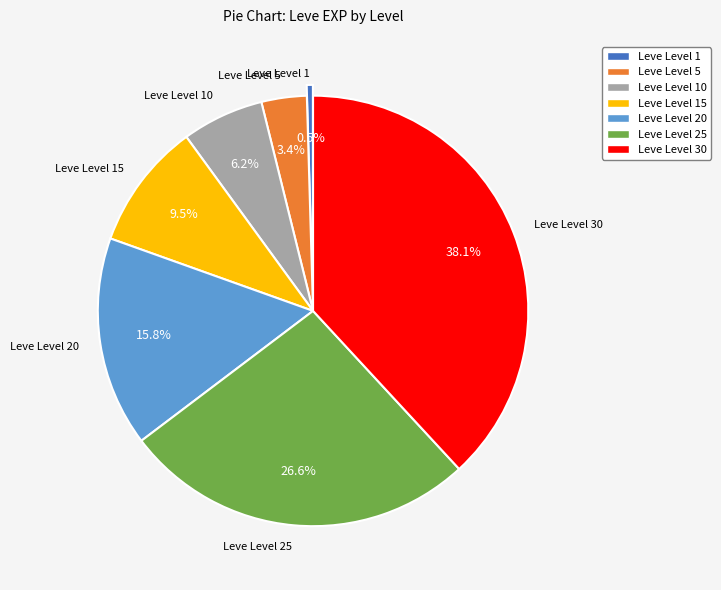

Count the number of slices in the pie.

7